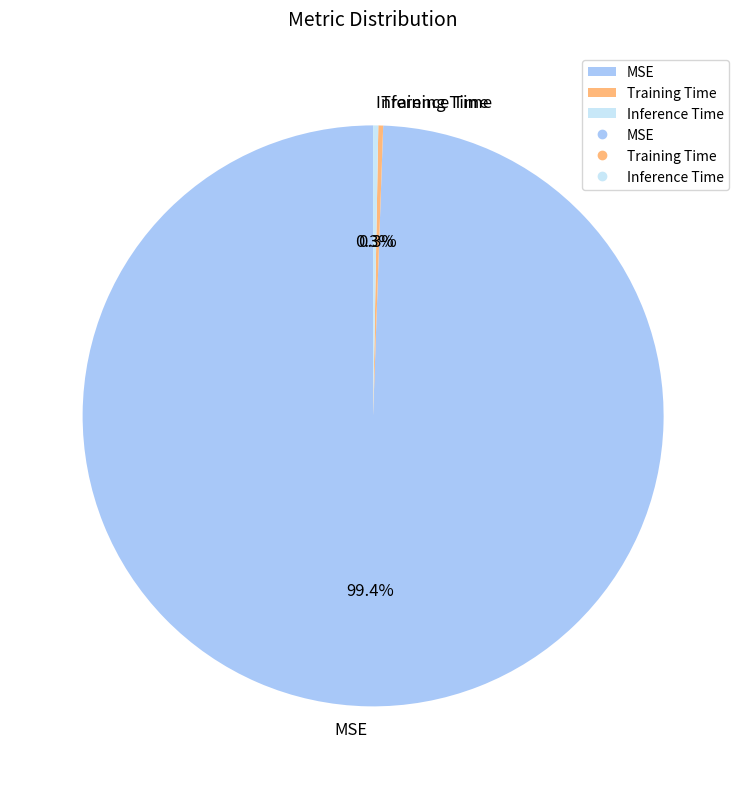

Which slice represents more than half of the pie?

MSE